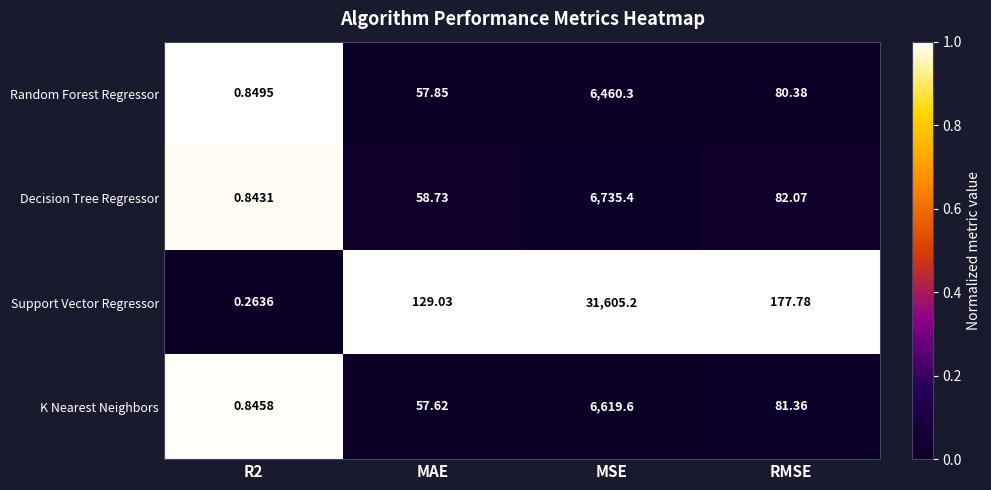

Which category has the highest value in the Decision Tree Regressor series?

MSE